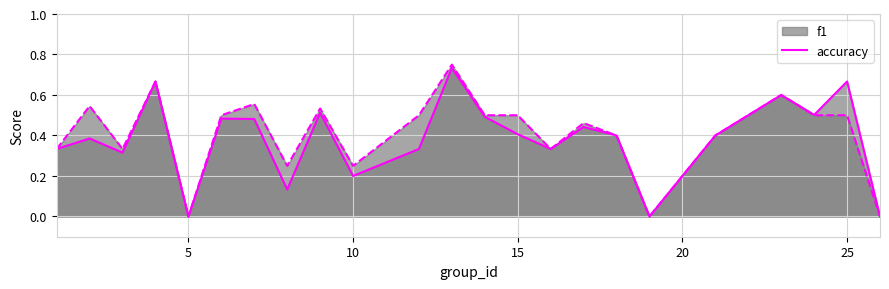

True or false: f1_line has a value of 0.1 at 10.

False